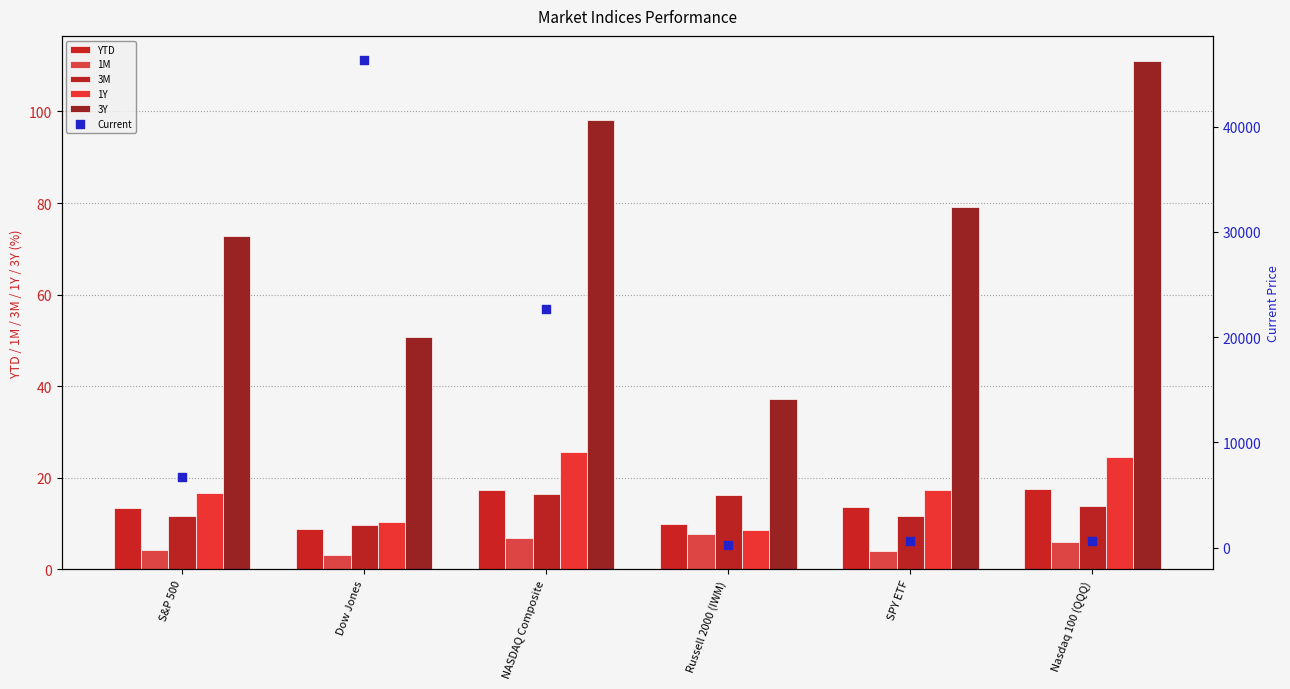

Which series contains the highest Y value?

Current